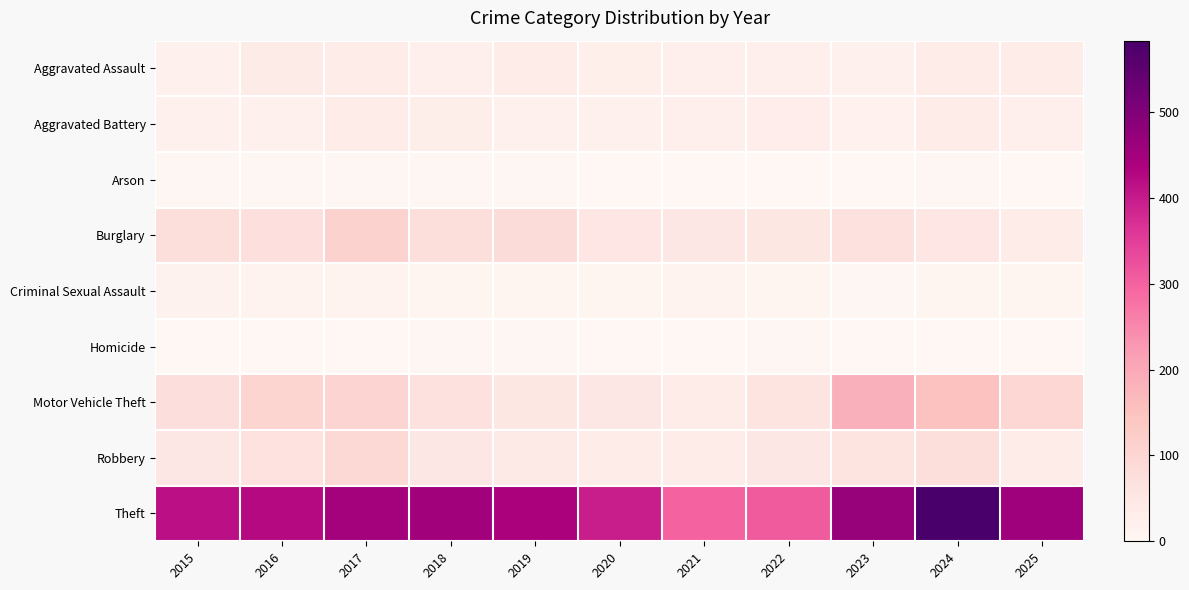

Reading left to right, list all the values displayed in this chart.

Aggravated Assault: 2015=19	2016=37	2017=35	2018=24	2019=32	2020=26	2021=25	2022=23	2023=21	2024=34	2025=34
Aggravated Battery: 2015=19	2016=21	2017=35	2018=28	2019=19	2020=21	2021=25	2022=31	2023=18	2024=32	2025=25
Arson: 2015=4	2016=4	2017=4	2018=3	2019=4	2020=1	2021=2	2022=1	2023=0	2024=4	2025=2
Burglary: 2015=77	2016=72	2017=110	2018=76	2019=83	2020=53	2021=49	2022=52	2023=69	2024=53	2025=35
Criminal Sexual Assault: 2015=15	2016=13	2017=13	2018=8	2019=10	2020=8	2021=13	2022=9	2023=4	2024=6	2025=11
Homicide: 2015=2	2016=2	2017=1	2018=3	2019=3	2020=2	2021=2	2022=4	2023=0	2024=2	2025=0
Motor Vehicle Theft: 2015=75	2016=105	2017=103	2018=70	2019=51	2020=49	2021=32	2022=57	2023=185	2024=151	2025=97
Robbery: 2015=48	2016=65	2017=92	2018=49	2019=40	2020=32	2021=32	2022=48	2023=61	2024=77	2025=32
Theft: 2015=416	2016=424	2017=449	2018=451	2019=440	2020=396	2021=298	2022=309	2023=467	2024=583	2025=460